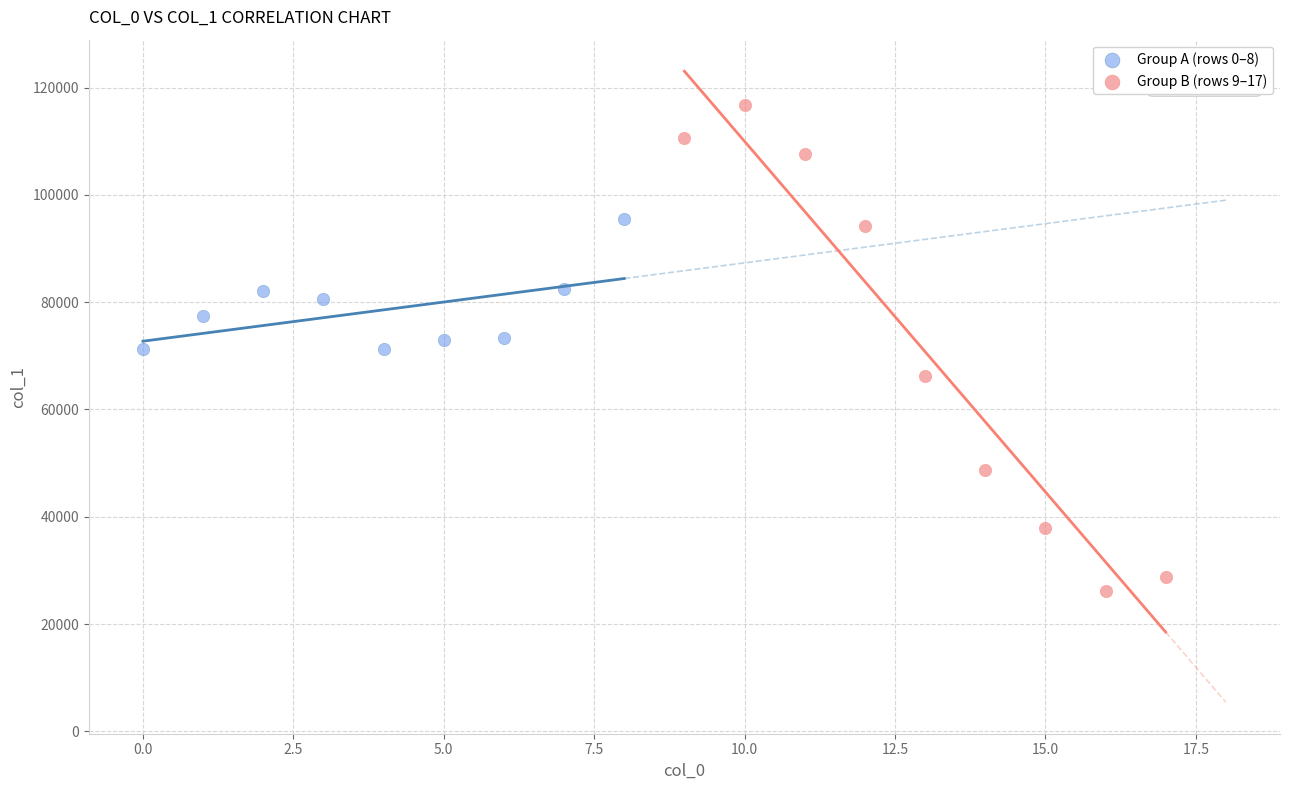

Which series reaches the minimum Y coordinate?

Group B (rows 9–17)